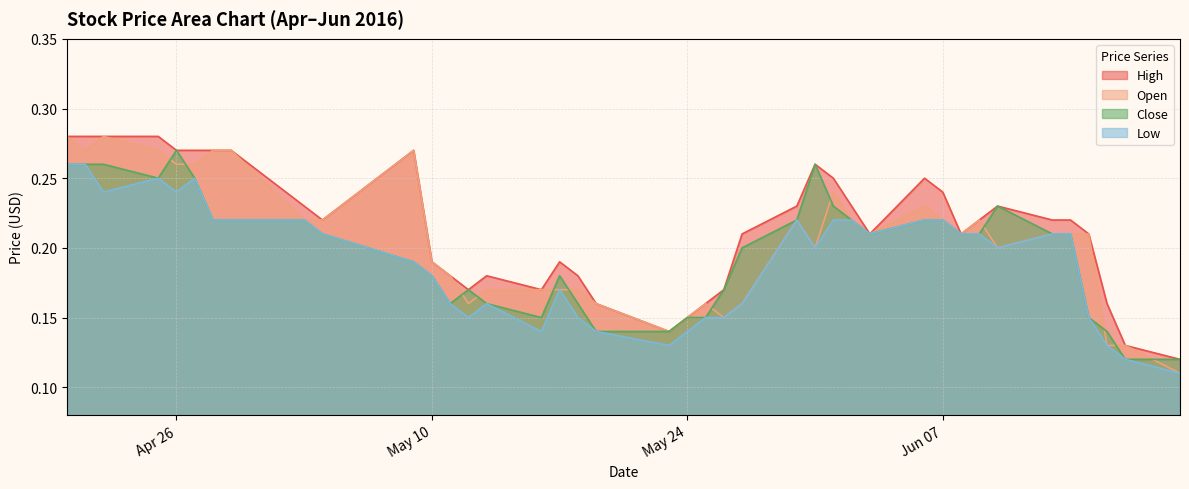

At how many categories does at least one series exceed 0?

40